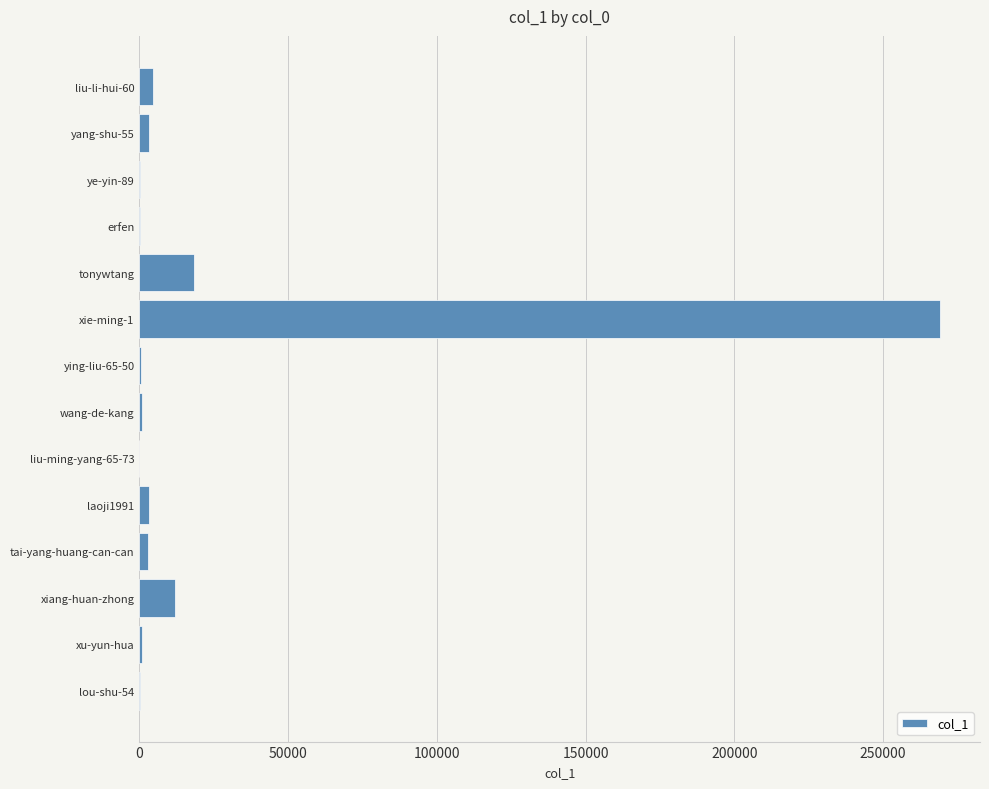

At which label is the value closest to 134576?

tonywtang